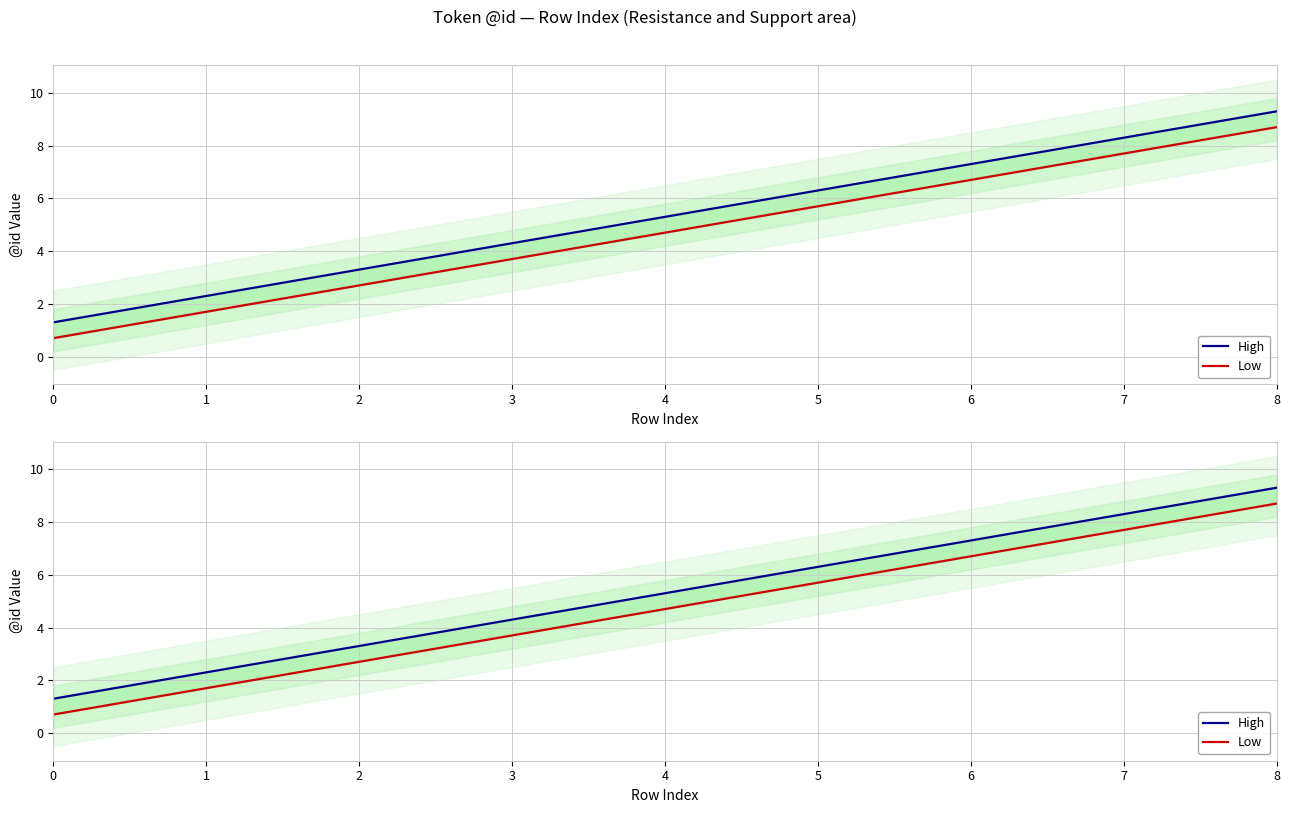

What is the smallest value displayed?

0.7